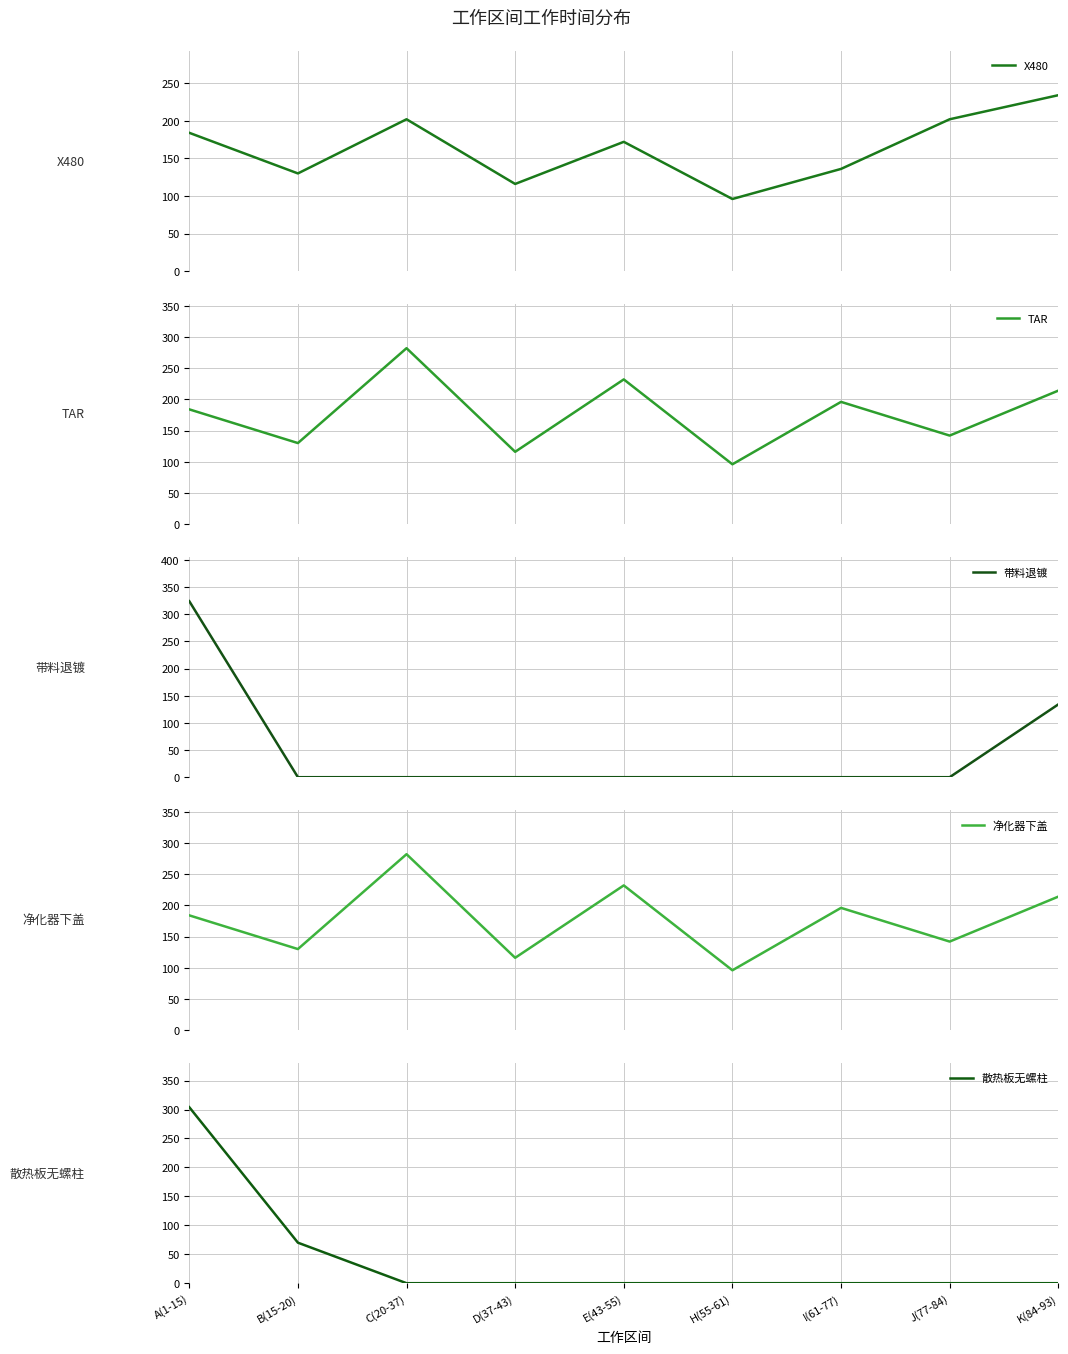

How many values in 散热板无螺柱 are above zero?

2